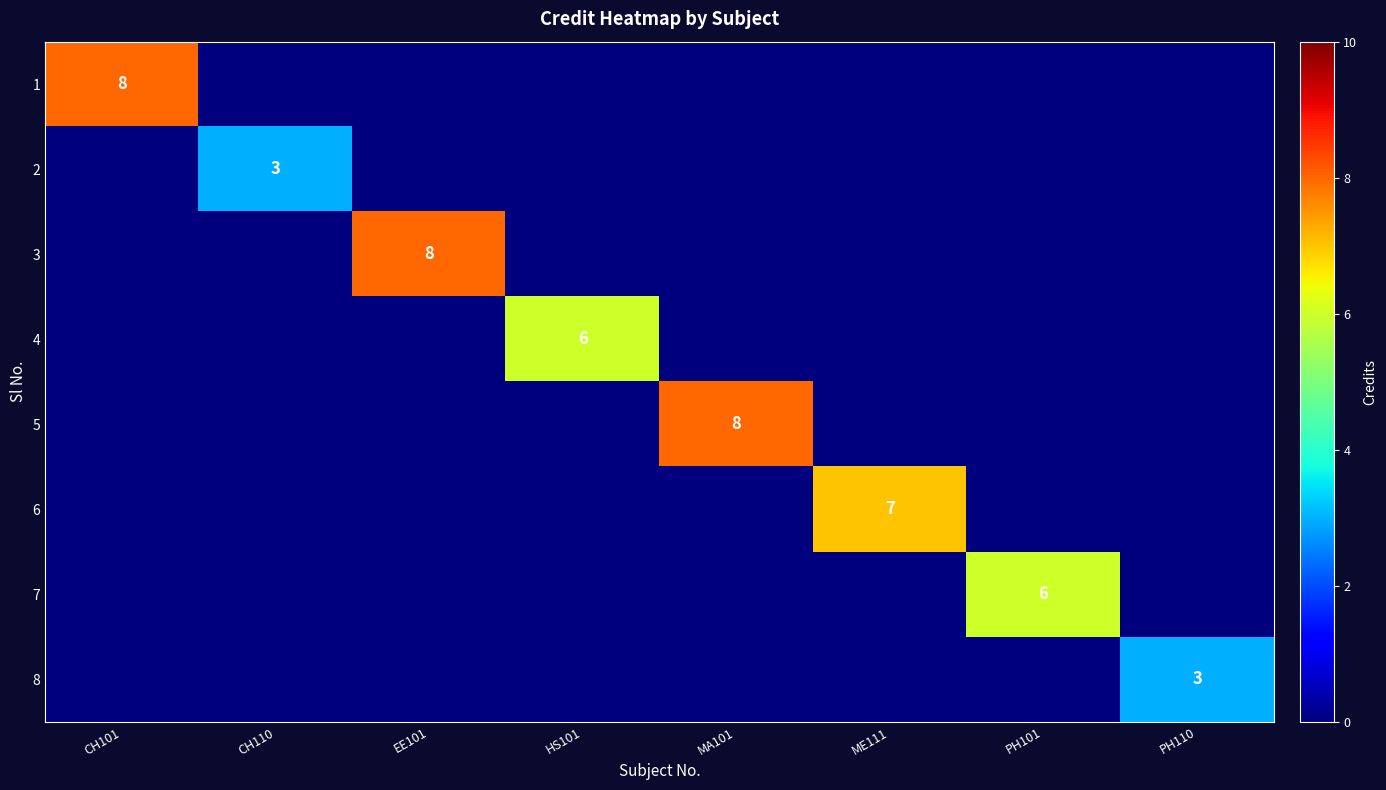

The value of 6 at ME111 is 7. True or false?

True